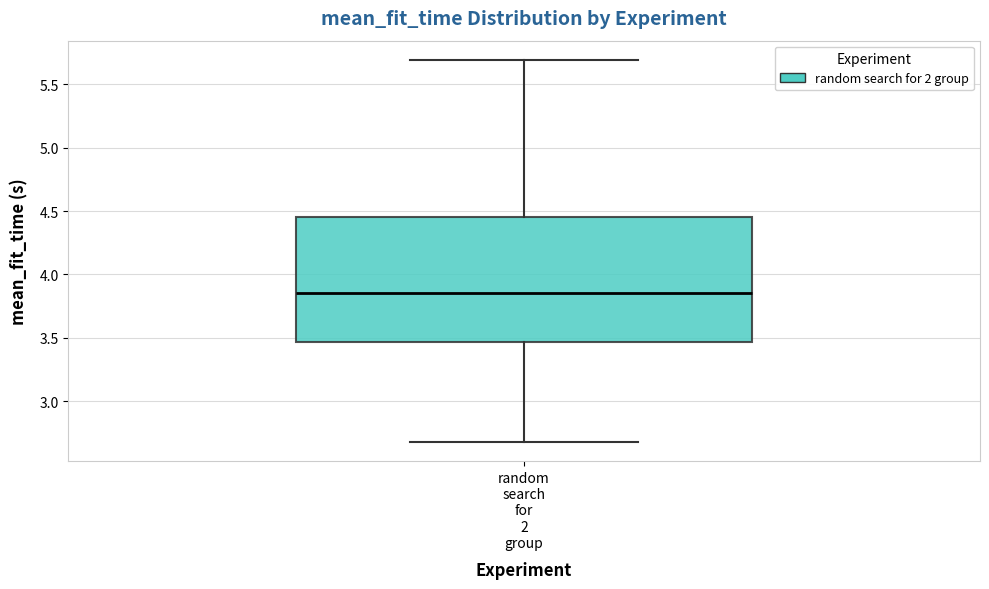

Read this box plot against the y-axis: the position of the median line, the range covered by the box, and the ends of both whiskers. The values are not printed on the chart, so give them approximately, as read against the axis.

median 3.85, box 3.45 to 4.45, whiskers 2.70 to 5.70